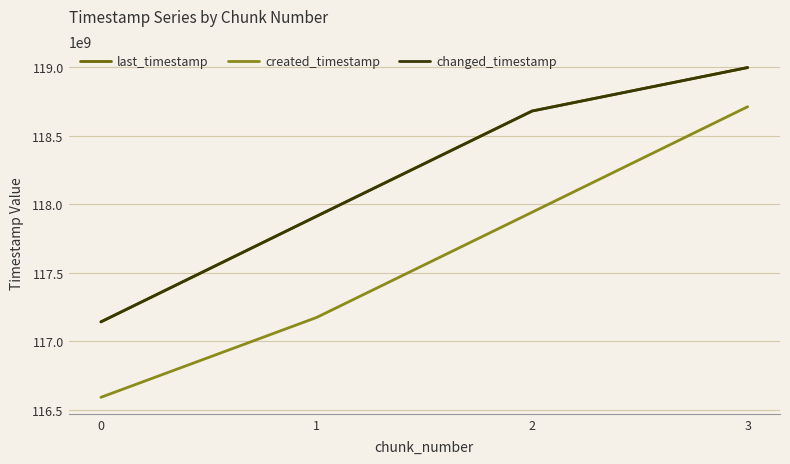

True or false: changed_timestamp and created_timestamp cross at least once.

False